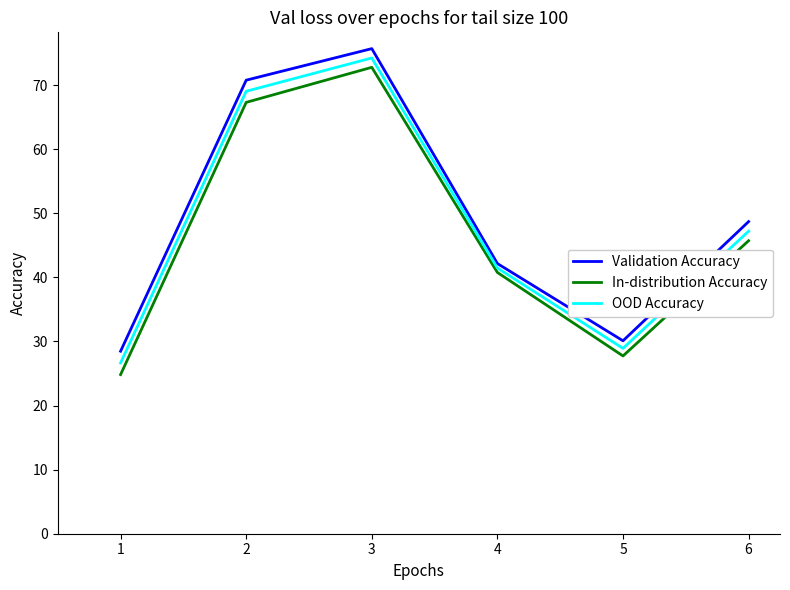

List the labels in order of OOD Accuracy value, smallest first.

1, 5, 4, 6, 2, 3